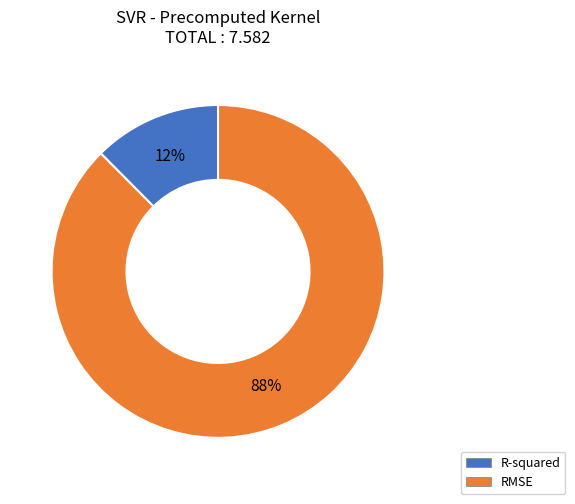

Approximately how many times larger is the value at R-squared compared to RMSE?

0.1